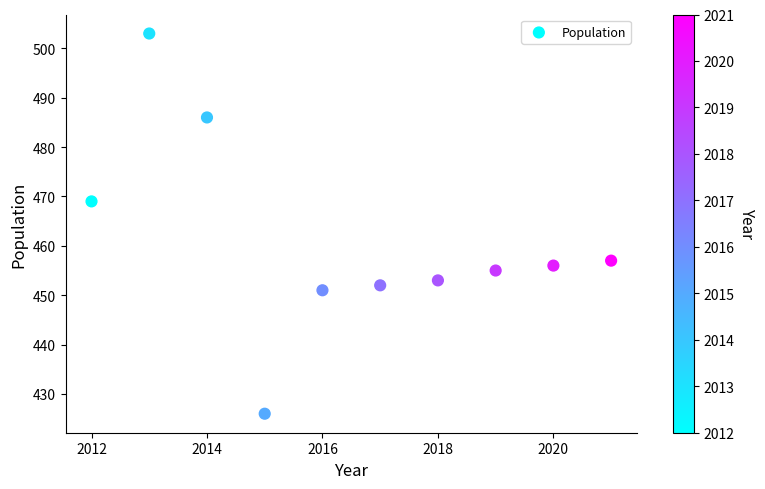

What Y value in the scatter plot is closest to 464?

469